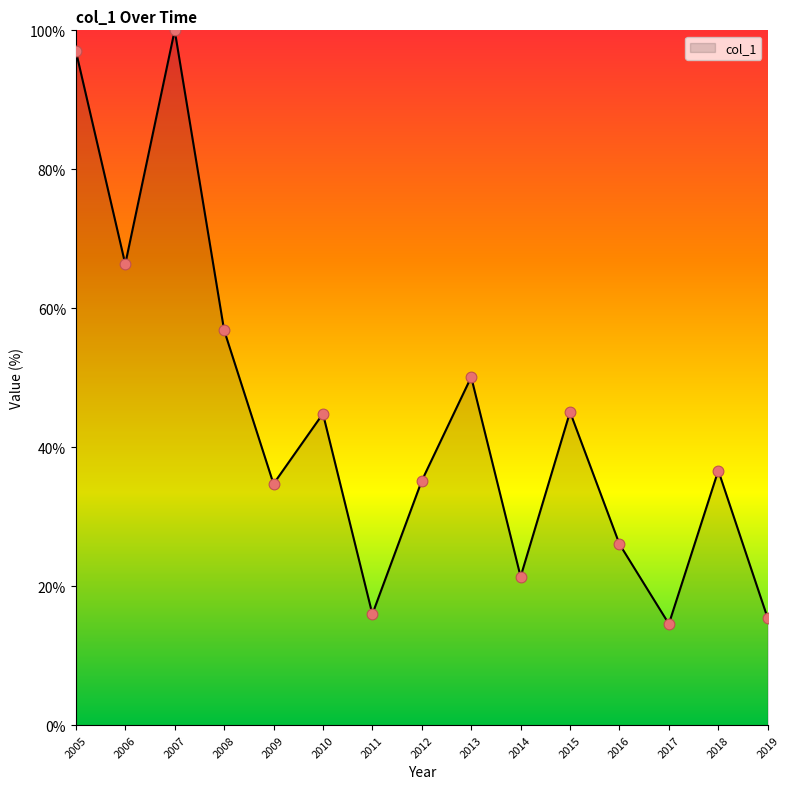

What is the change in value from 2008 to 2014?

-35.5